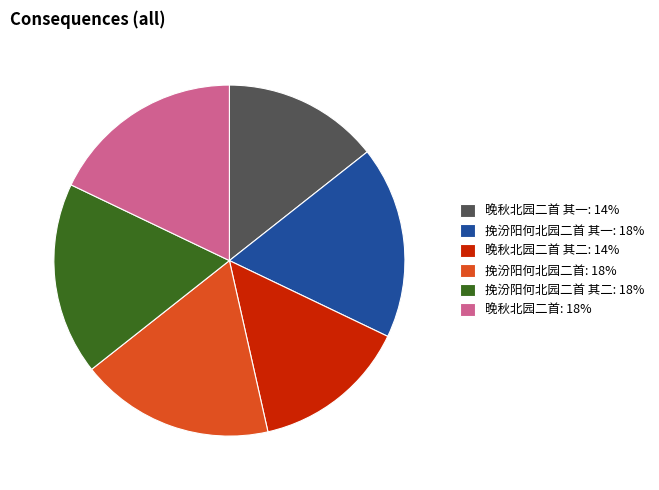

Approximately how many times larger is the value at 晚秋北园二首 其二: 14% compared to 挽汾阳何北园二首: 18%?

0.8